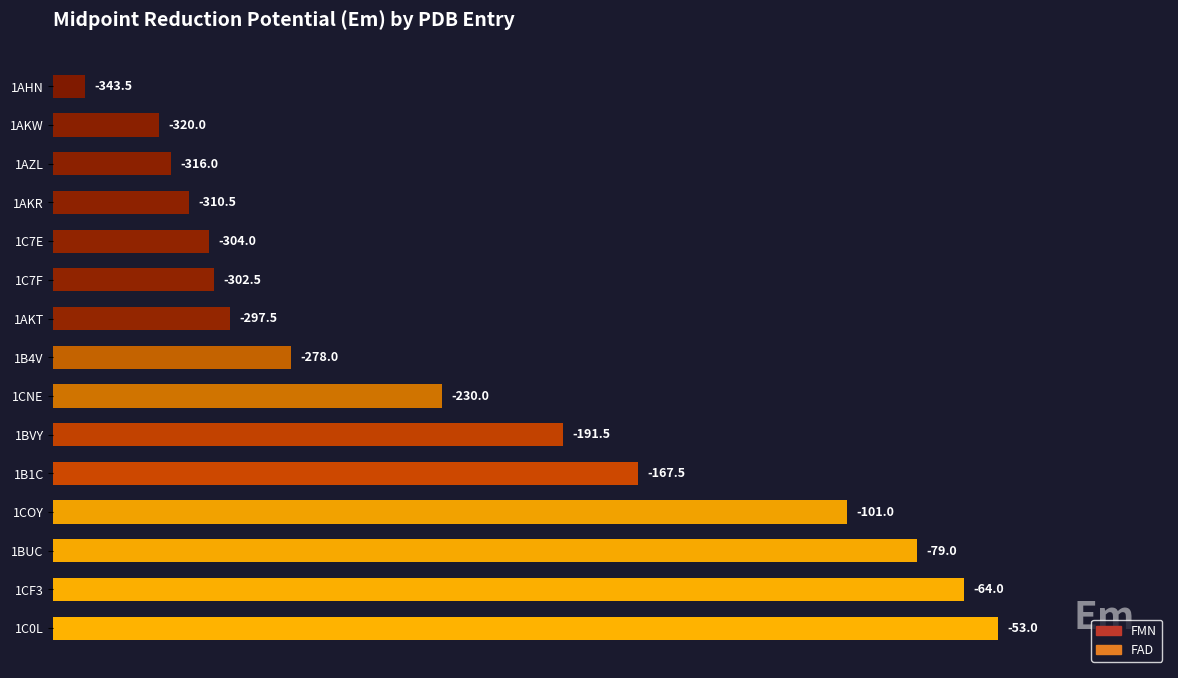

Are the bars horizontal?

Yes